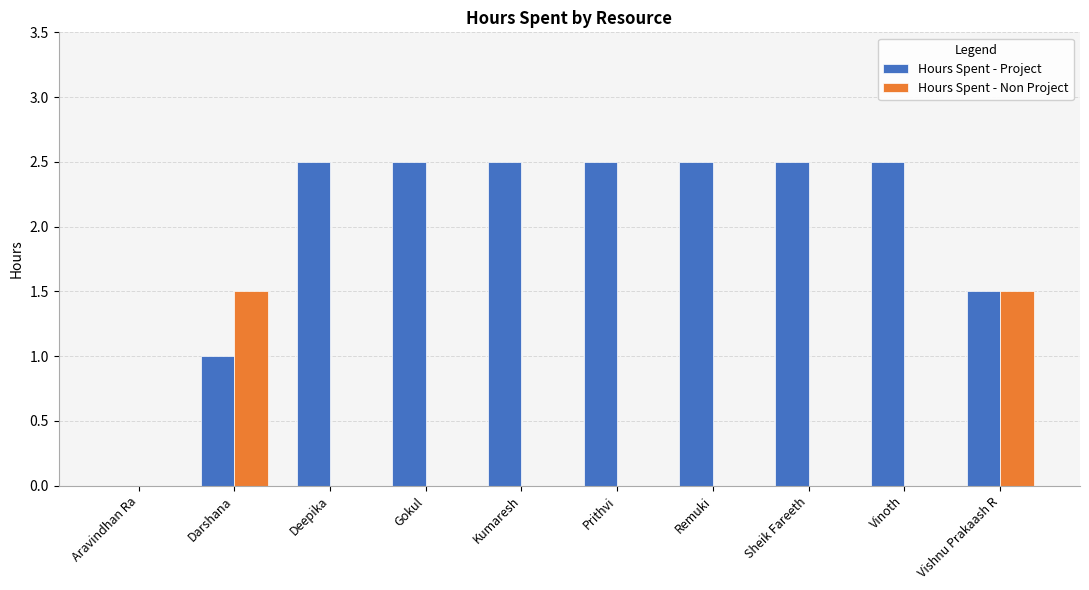

Are the bars horizontal?

No